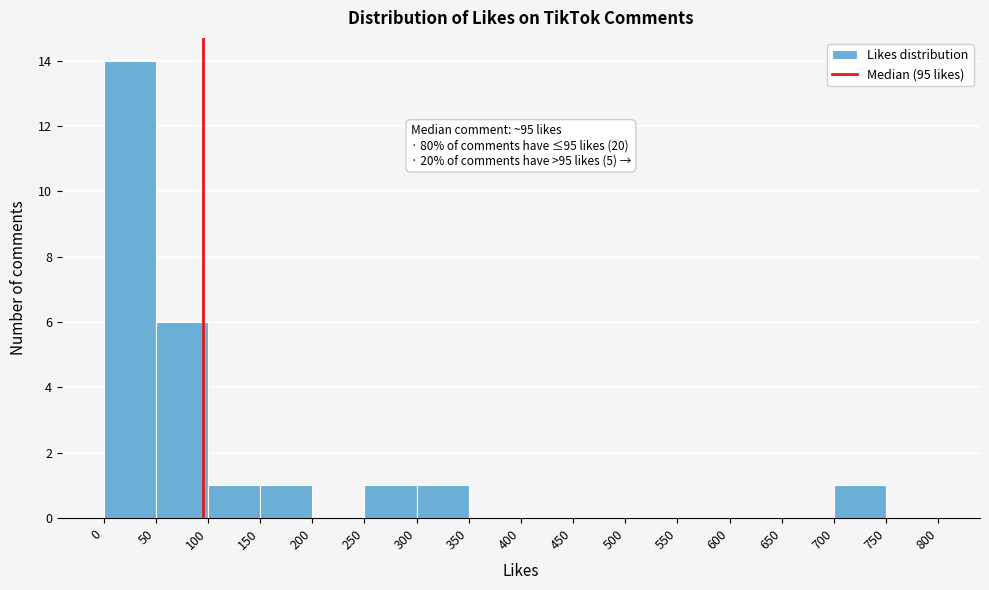

Over which range of the x-axis is the bar tallest?

0 to 50